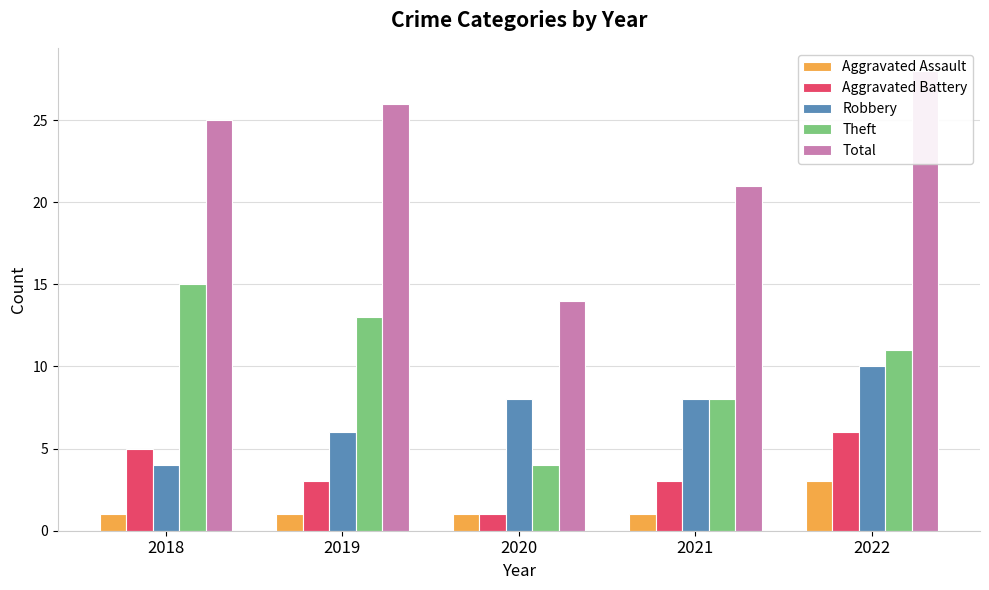

At which label does Aggravated Assault reach its minimum?

2018